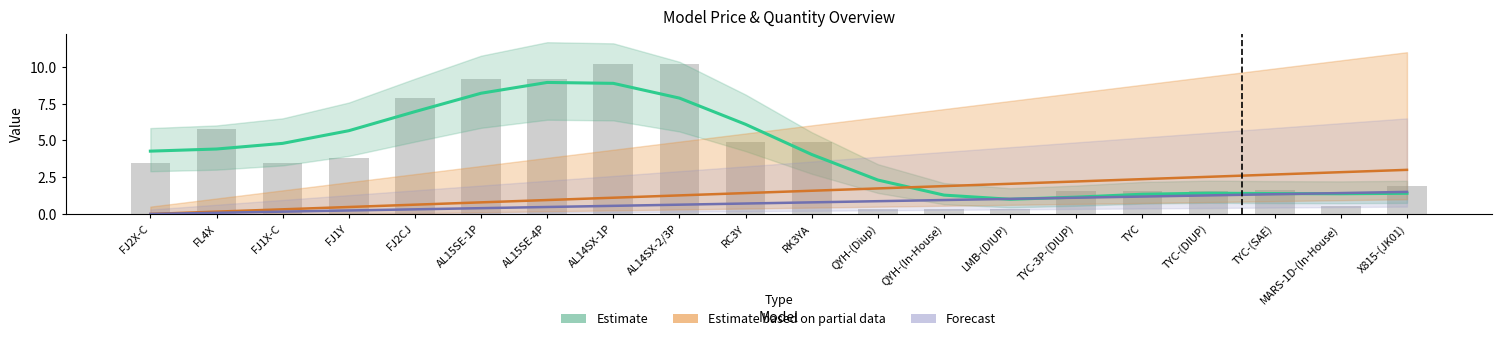

Reading left to right, what are all the values shown in this chart?

Estimate: FJ2X-C=4.3	FL4X=4.4	FJ1X-C=4.8	FJ1Y=5.7	FJ2CJ=7.0	AL15SE-1P=8.2	AL15SE-4P=8.9	AL14SX-1P=8.9	AL14SX-2/3P=7.9	RC3Y=6.1	RK3YA=4.0	QYH-(Diup)=2.3	QYH-(In-House)=1.3	LMB-(DIUP)=1.0	TYC-3P-(DIUP)=1.1	TYC=1.3	TYC-(DIUP)=1.4	TYC-(SAE)=1.4	MARS-1D-(In-House)=1.4	X815-(JK01)=1.4
Estimate based on partial data: FJ2X-C=0.0	FL4X=0.2	FJ1X-C=0.3	FJ1Y=0.5	FJ2CJ=0.6	AL15SE-1P=0.8	AL15SE-4P=0.9	AL14SX-1P=1.1	AL14SX-2/3P=1.3	RC3Y=1.4	RK3YA=1.6	QYH-(Diup)=1.7	QYH-(In-House)=1.9	LMB-(DIUP)=2.1	TYC-3P-(DIUP)=2.2	TYC=2.4	TYC-(DIUP)=2.5	TYC-(SAE)=2.7	MARS-1D-(In-House)=2.8	X815-(JK01)=3.0
Forecast: FJ2X-C=0.0	FL4X=0.1	FJ1X-C=0.2	FJ1Y=0.2	FJ2CJ=0.3	AL15SE-1P=0.4	AL15SE-4P=0.5	AL14SX-1P=0.6	AL14SX-2/3P=0.6	RC3Y=0.7	RK3YA=0.8	QYH-(Diup)=0.9	QYH-(In-House)=0.9	LMB-(DIUP)=1.0	TYC-3P-(DIUP)=1.1	TYC=1.2	TYC-(DIUP)=1.3	TYC-(SAE)=1.3	MARS-1D-(In-House)=1.4	X815-(JK01)=1.5
Monthly Price (raw): FJ2X-C=3.5	FL4X=5.8	FJ1X-C=3.5	FJ1Y=3.8	FJ2CJ=7.9	AL15SE-1P=9.2	AL15SE-4P=9.2	AL14SX-1P=10.2	AL14SX-2/3P=10.2	RC3Y=4.9	RK3YA=4.9	QYH-(Diup)=0.3	QYH-(In-House)=0.3	LMB-(DIUP)=0.4	TYC-3P-(DIUP)=1.5	TYC=1.5	TYC-(DIUP)=1.5	TYC-(SAE)=1.6	MARS-1D-(In-House)=0.5	X815-(JK01)=1.9